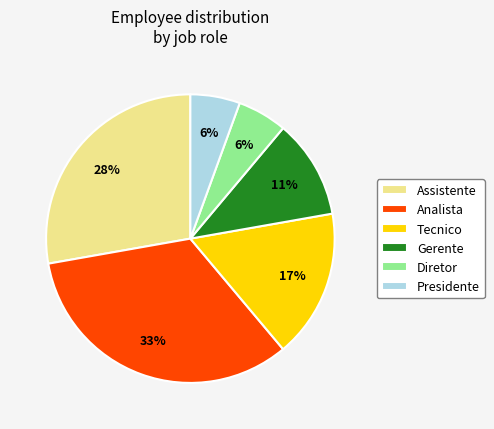

Is Diretor the majority of the pie?

No